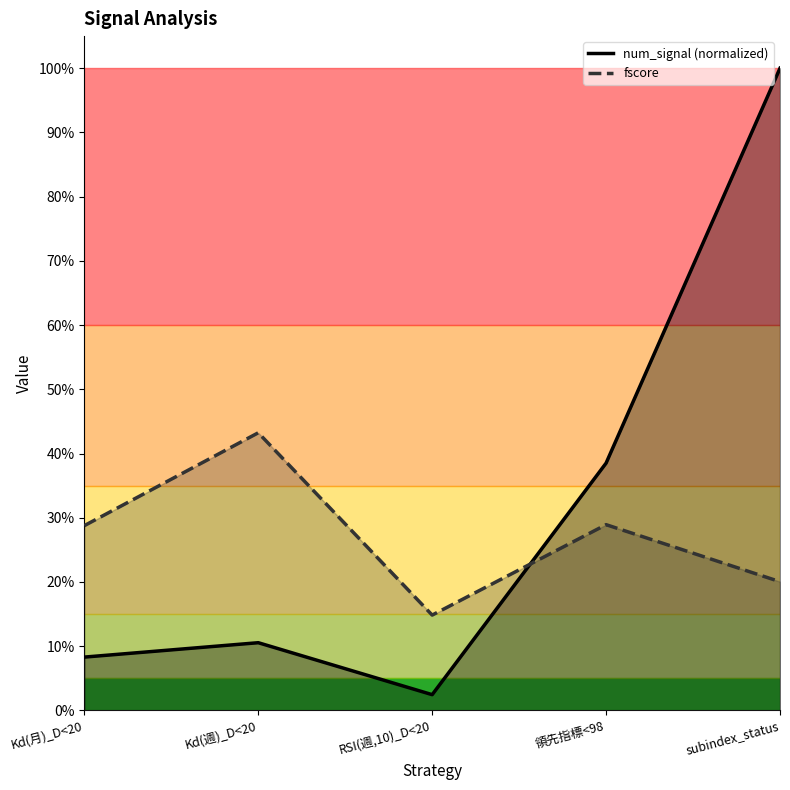

Is it true that num_signal equals 0.4 at 領先指標<98?

True